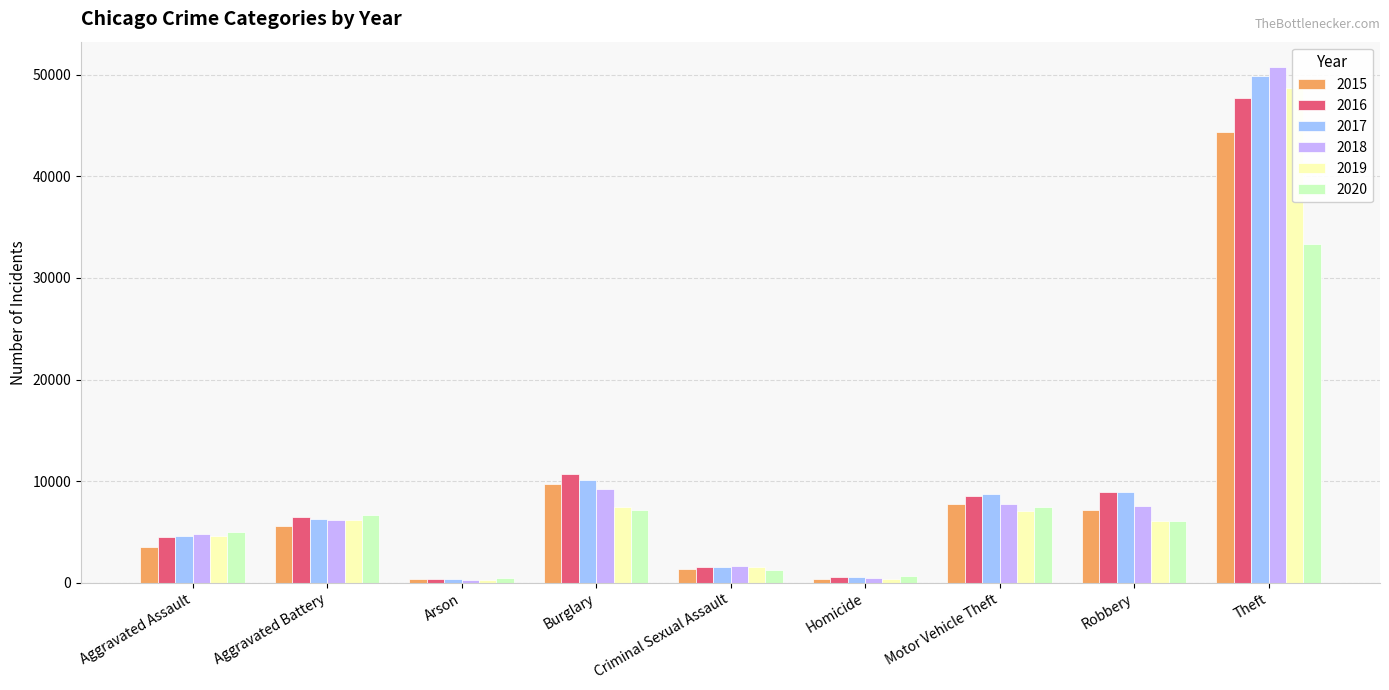

What position from the right is Robbery?

2